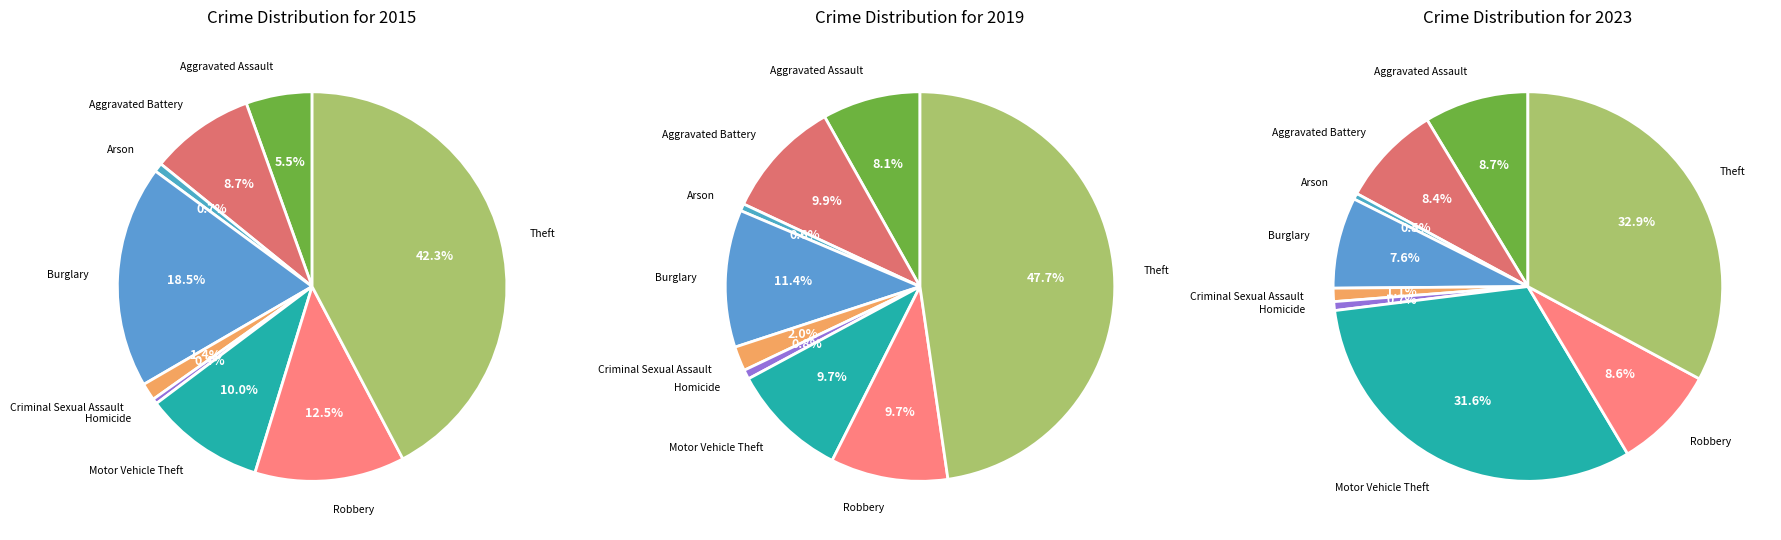

What percentage is the Burglary slice, to the nearest percent?

8%